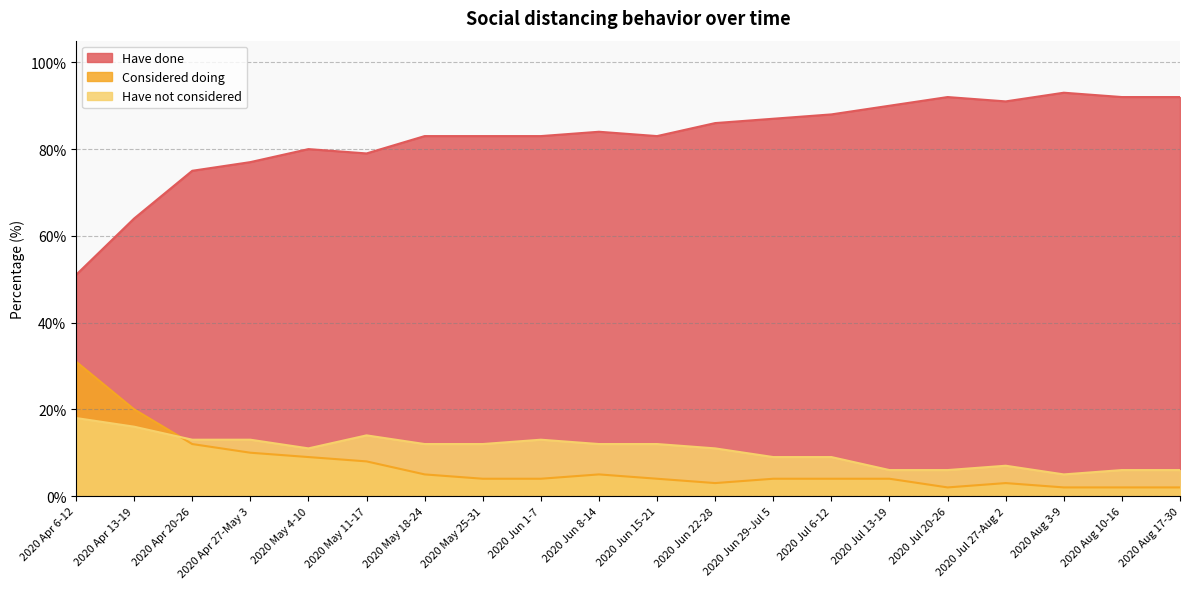

What is the sum of the Have not considered values at 2020 Aug 3-9 and 2020 Jun 15-21?

17